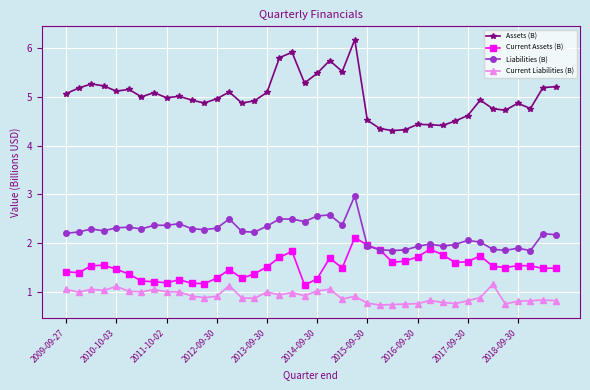

Does the chart have visible grid lines?

Yes